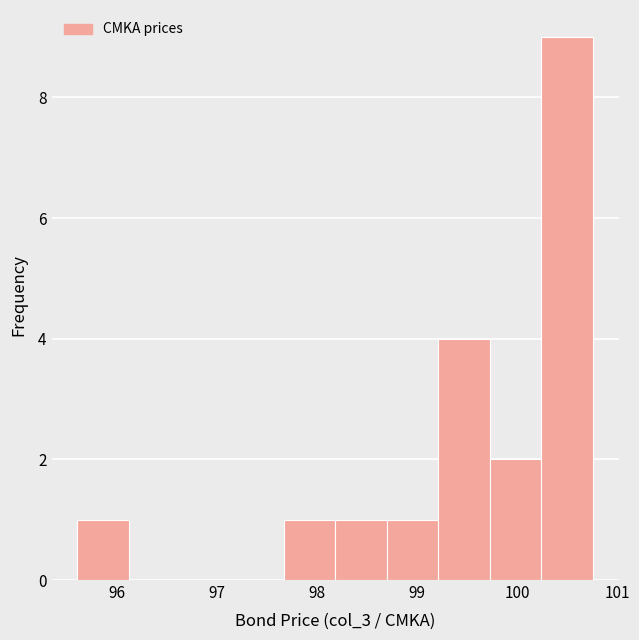

Reading left to right, transcribe this chart: for each bar, give the range it covers on the x-axis and its height. Neither the bar edges nor the heights are printed on the chart, so give them approximately, as read against the axes.

95.6 to 96.1: 1
96.1 to 96.6: 0
96.6 to 97.1: 0
97.1 to 97.7: 0
97.7 to 98.2: 1
98.2 to 98.7: 1
98.7 to 99.2: 1
99.2 to 99.7: 4
99.7 to 100.2: 2
100.2 to 100.8: 9